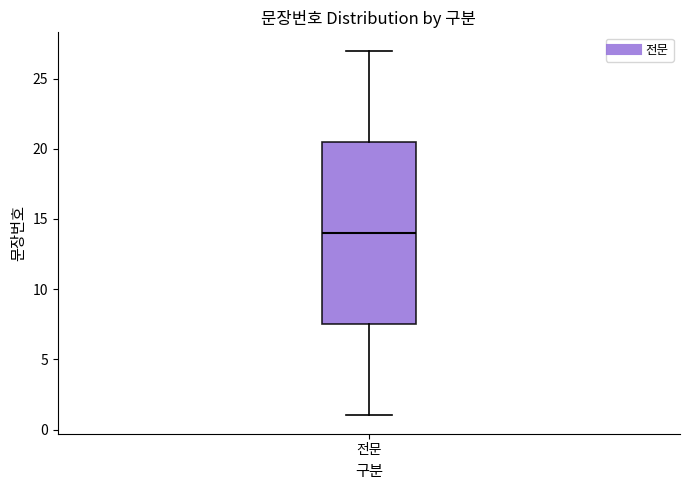

Where is the upper edge of the box for 전문 on the y-axis? The values are not printed on the chart, so give them approximately, as read against the axis.

20.5